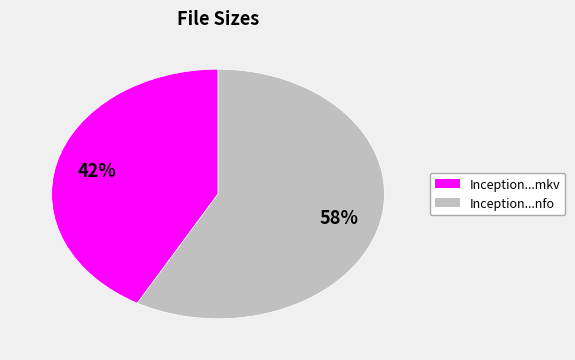

Is there a majority slice in this chart?

Yes